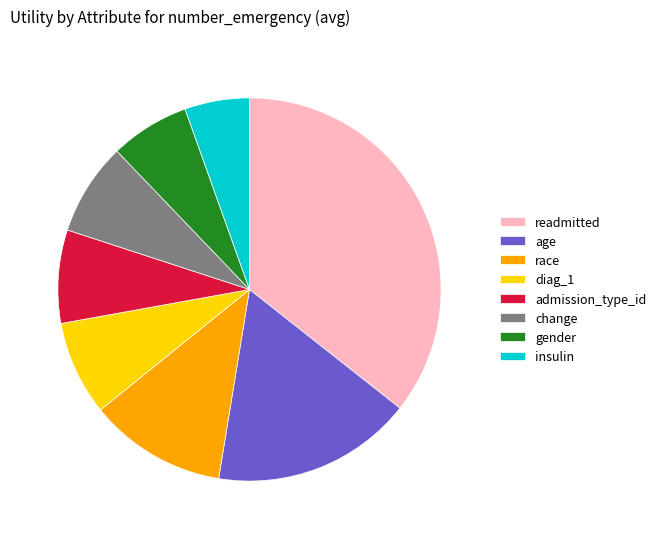

Do race and insulin together represent more than half of the pie?

No